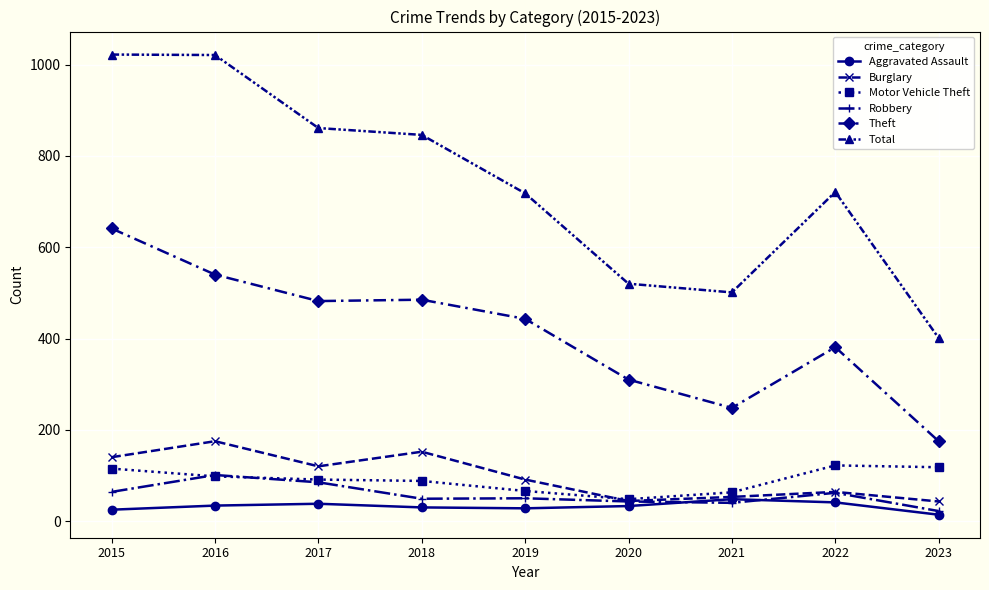

What is the greatest value displayed?

1022